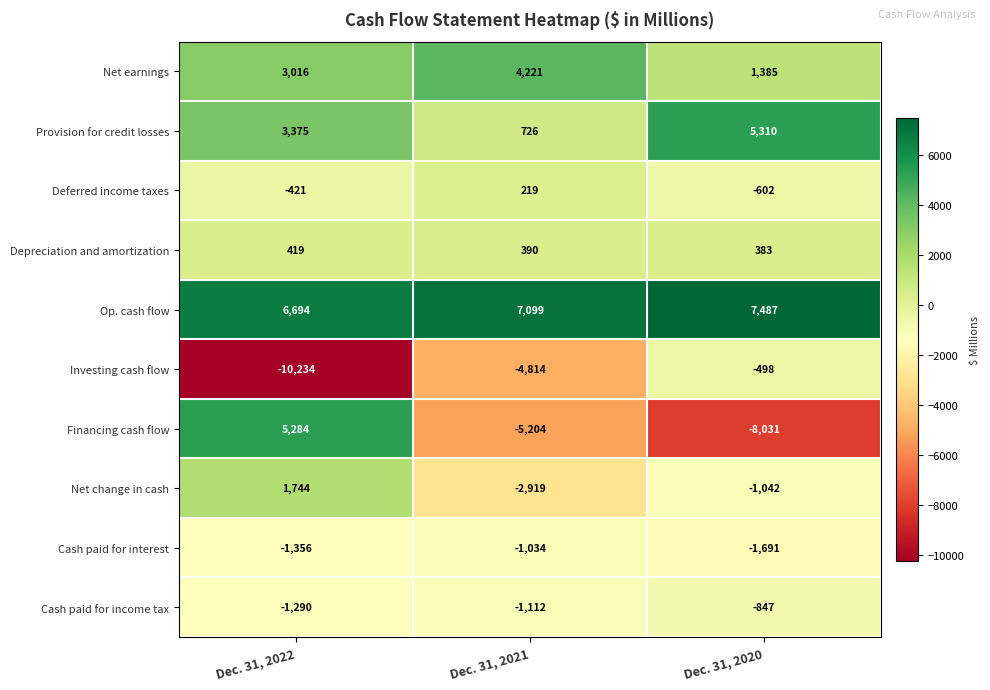

At how many categories does at least one series exceed 2440?

3